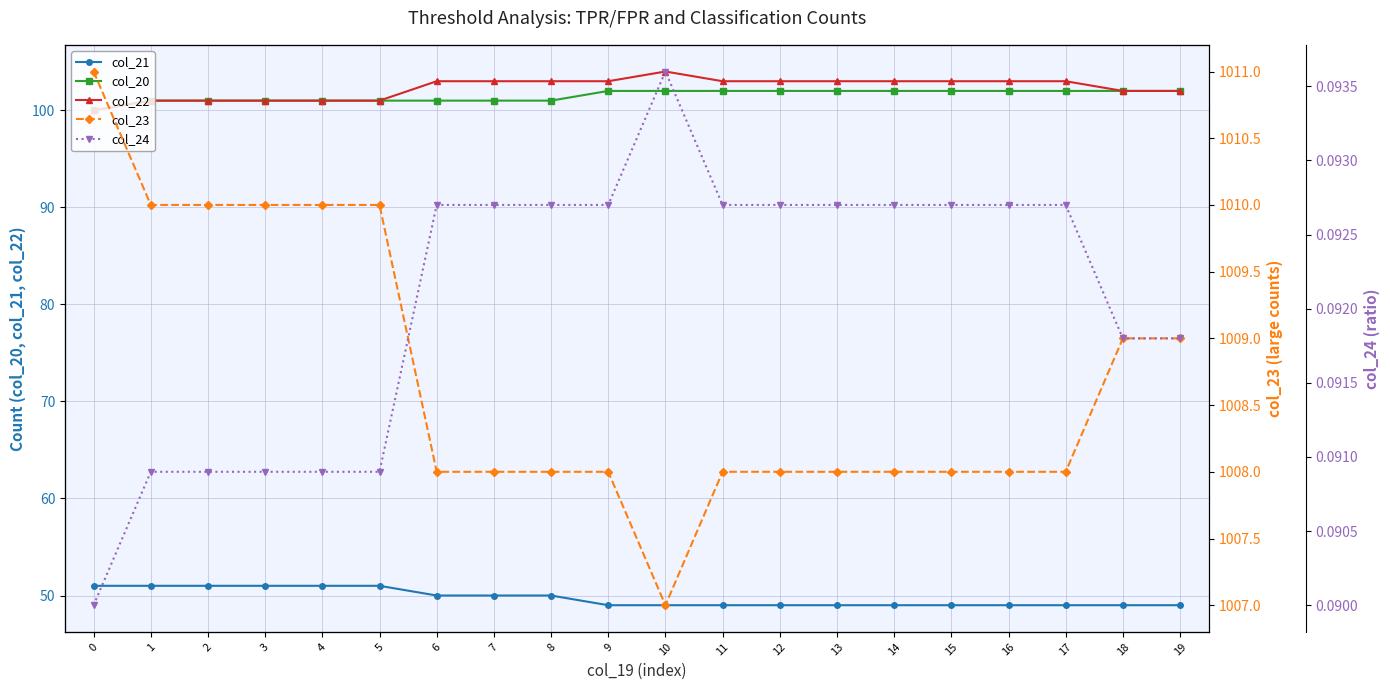

Is the value of col_23 at 14 greater than the value of col_24 at 12?

Yes